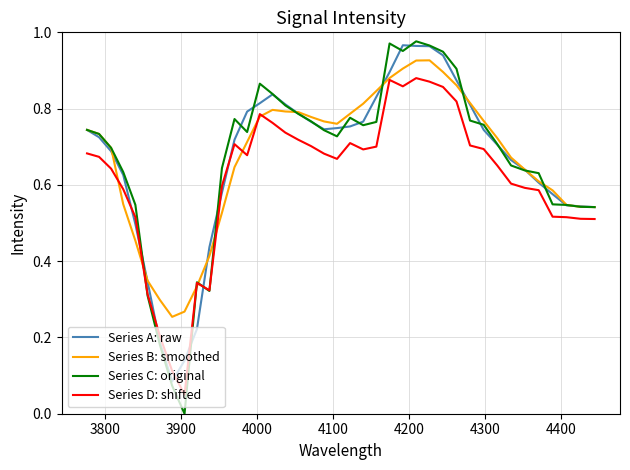

True or false: Series D: shifted and Series A: raw intersect in this chart.

True